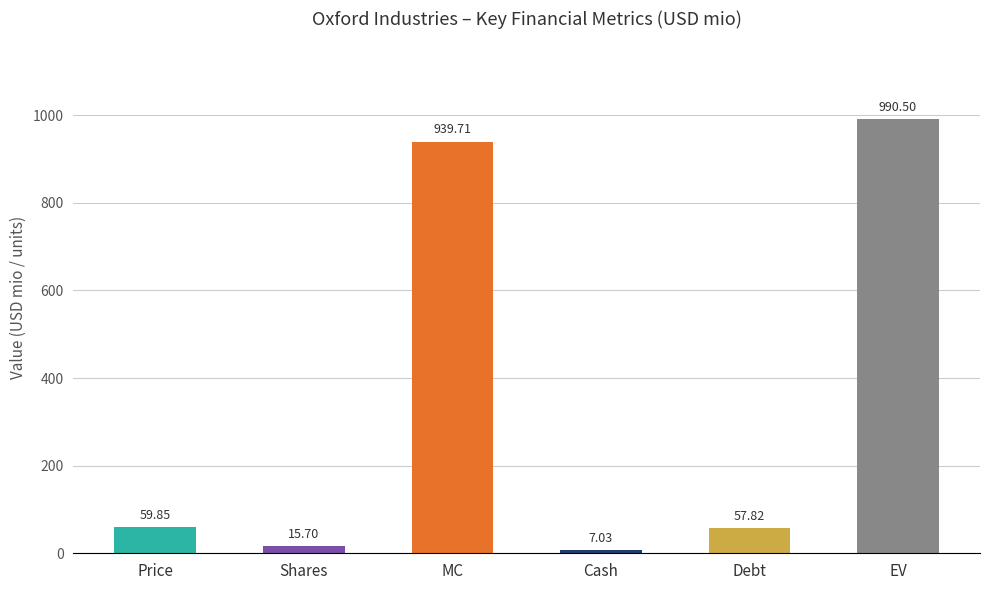

What position from the left is Price?

1